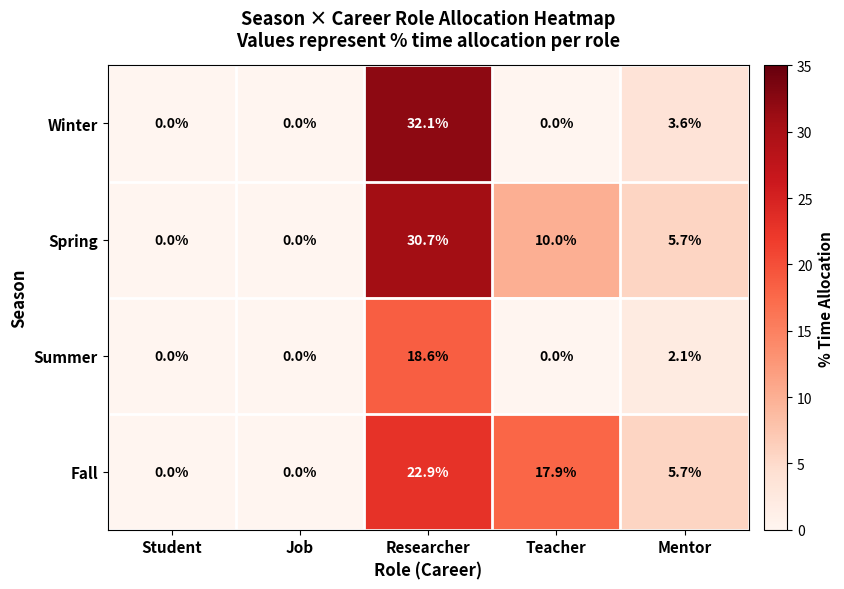

Which series has the widest spread of values?

Winter